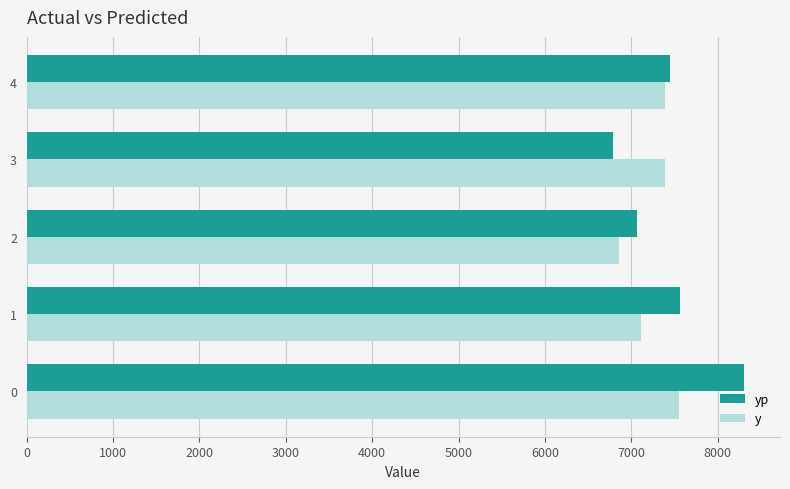

Is it true that y equals 11131.1 at 0?

False